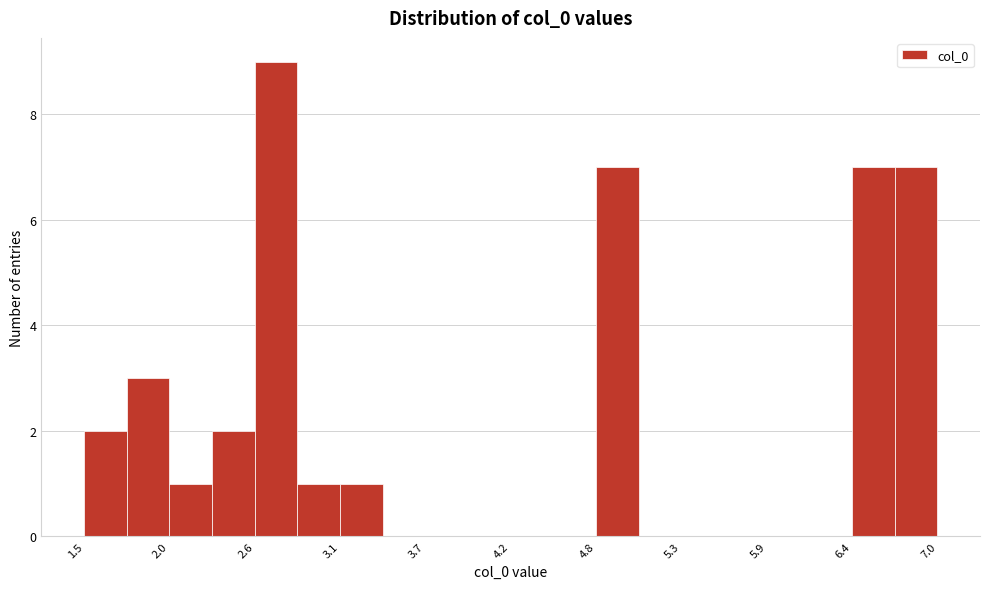

Read against the x-axis, roughly where is the centre of the tallest bar?

2.7